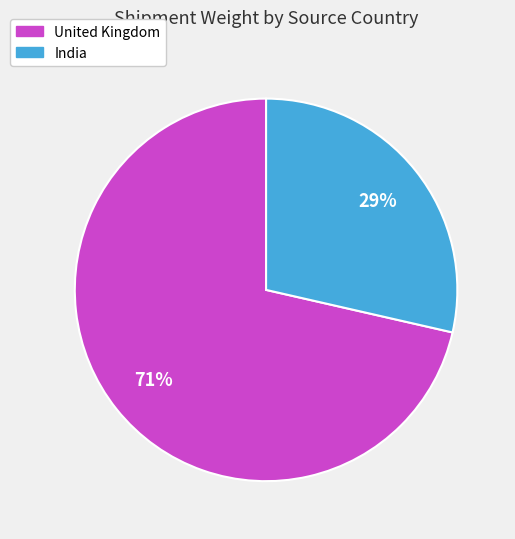

To the nearest percent, what percentage of the pie is India?

29%